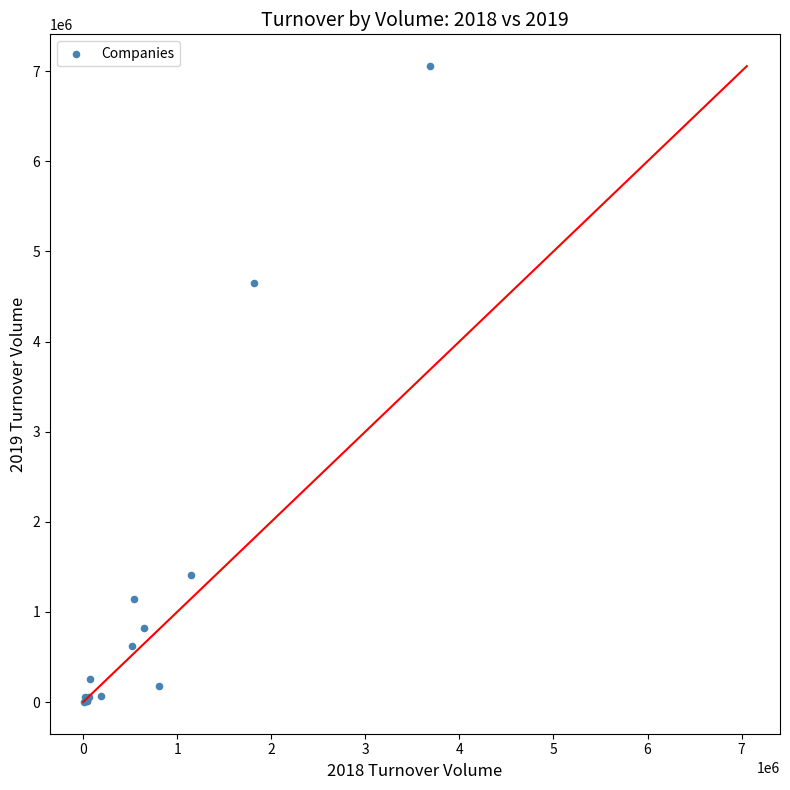

What Y value in the scatter plot is closest to 3528273?

4644223.0